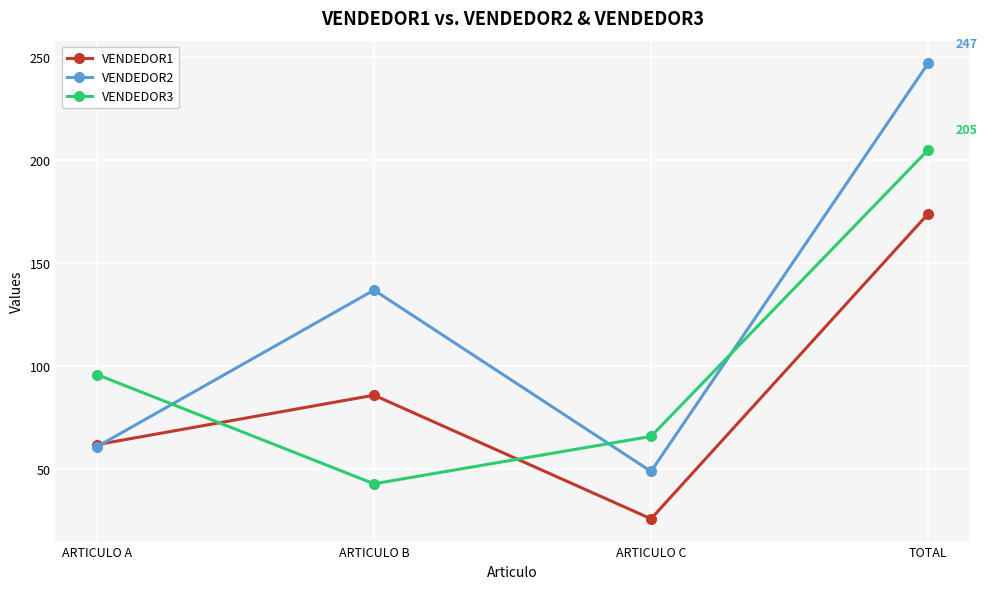

Reading left to right, list all the values displayed in this chart.

VENDEDOR1: 62	86	26	174
VENDEDOR2: 61	137	49	247
VENDEDOR3: 96	43	66	205